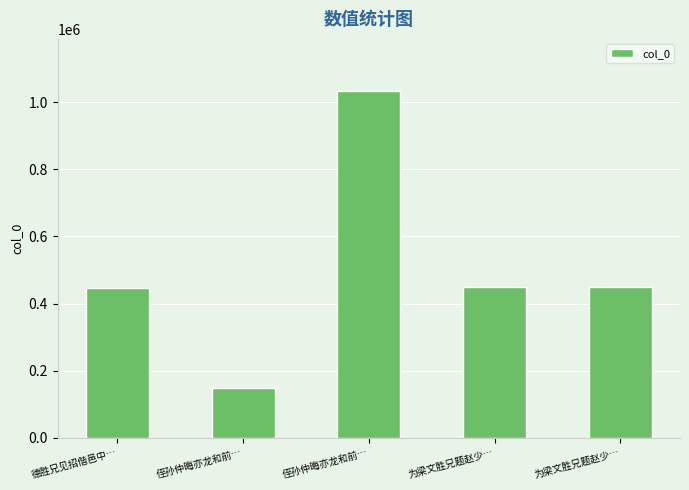

How many bars are there in total?

5